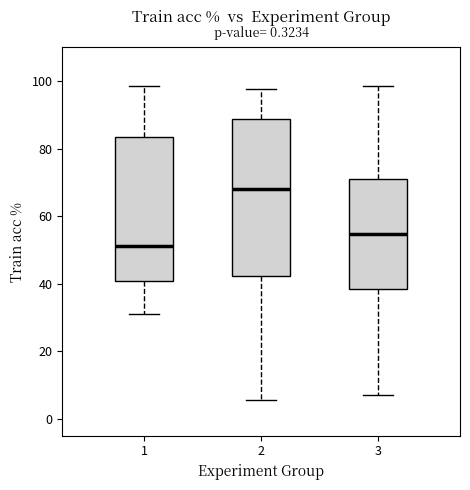

Reading left to right, transcribe this box plot: for each box, give where its median line is, the range the box spans, and where its two whiskers end, as read against the y-axis. The values are not printed on the chart, so give them approximately, as read against the axis.

1: median 52, box 40 to 84, whiskers 32 to 98
2: median 68, box 42 to 88, whiskers 6 to 98
3: median 54, box 38 to 70, whiskers 8 to 98